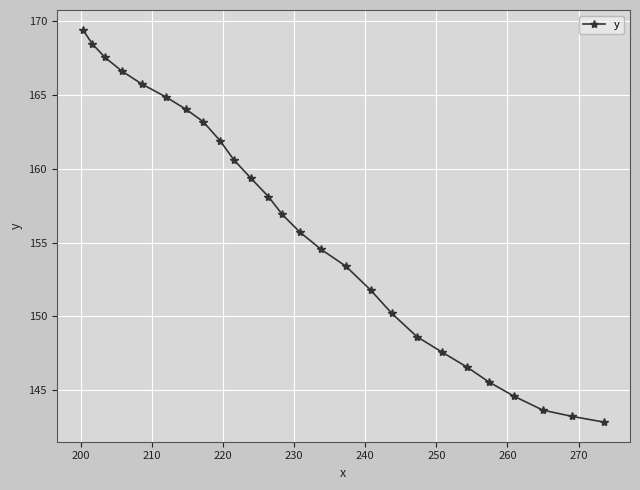

What is the minimum value shown in the chart?

142.8